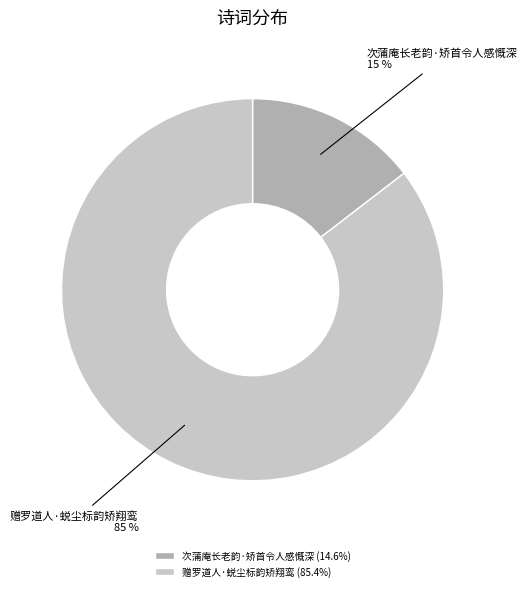

To the nearest percent, what percentage of the pie is 赠罗道人·蜕尘标韵矫翔鸾?

85%